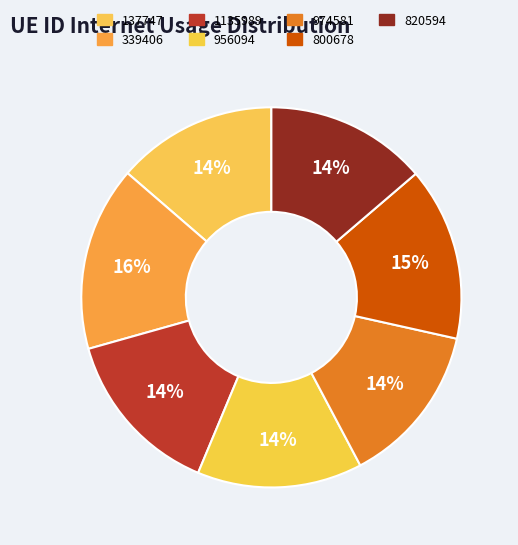

Between 1135989 and 974581, which is larger?

1135989